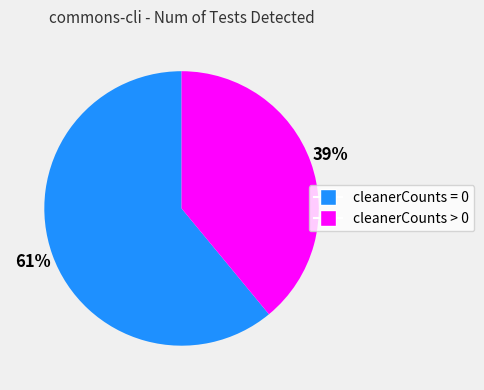

Does any single category account for the majority?

Yes